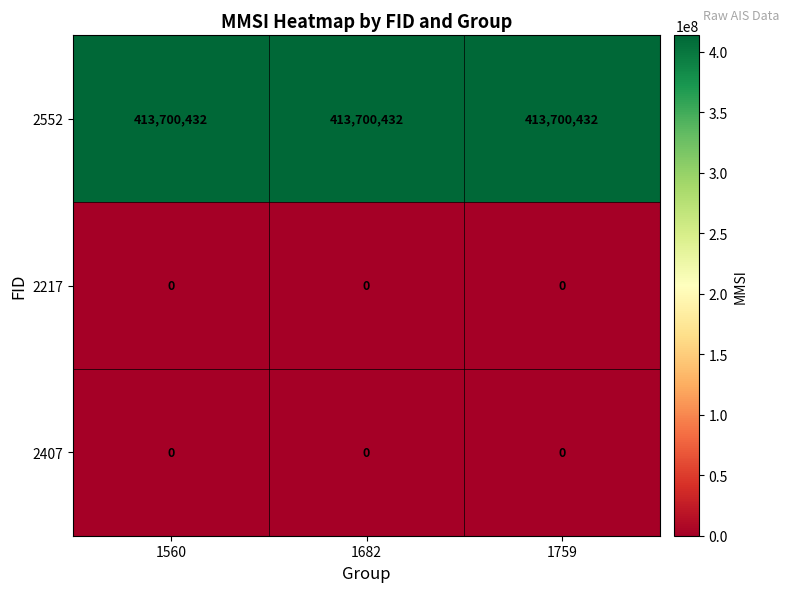

What is the maximum value shown in the chart?

413700432